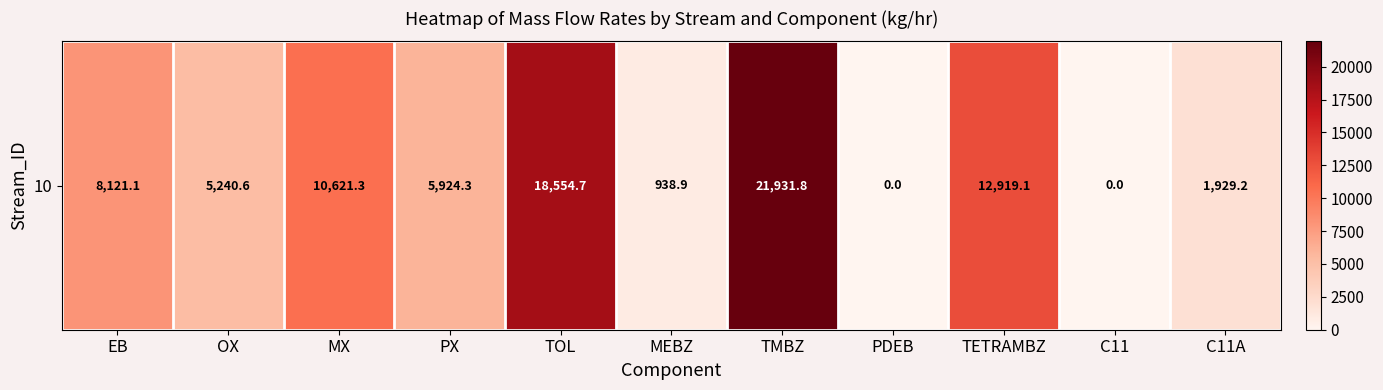

At which category does the chart reach its minimum across all series?

PDEB